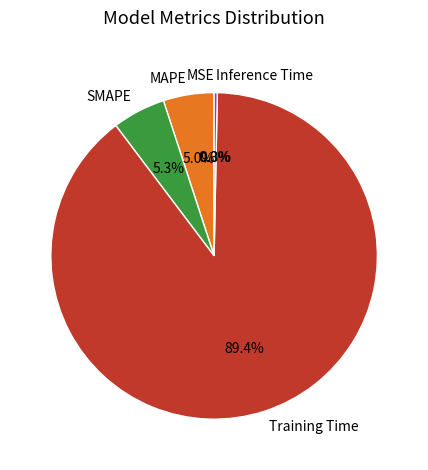

Does Training Time account for over 50% of the chart?

Yes